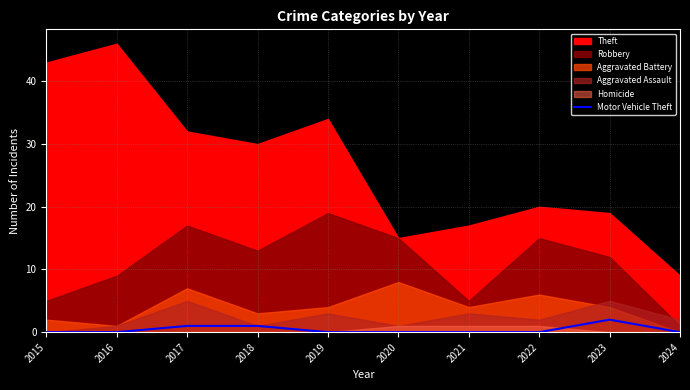

The value at 2023 is 2. True or false?

True